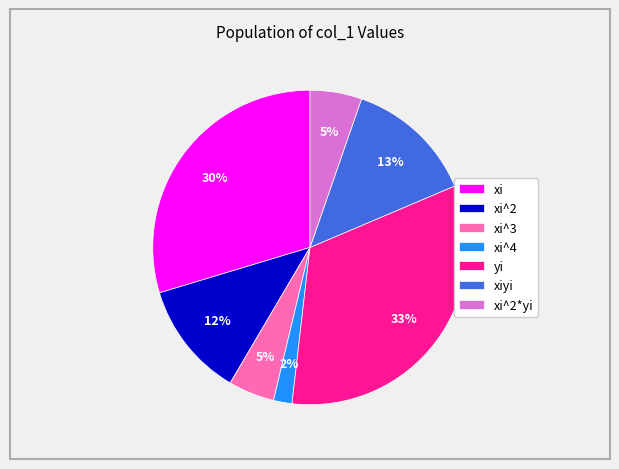

To the nearest percent, what is the difference between the largest and smallest slice percentages?

31%